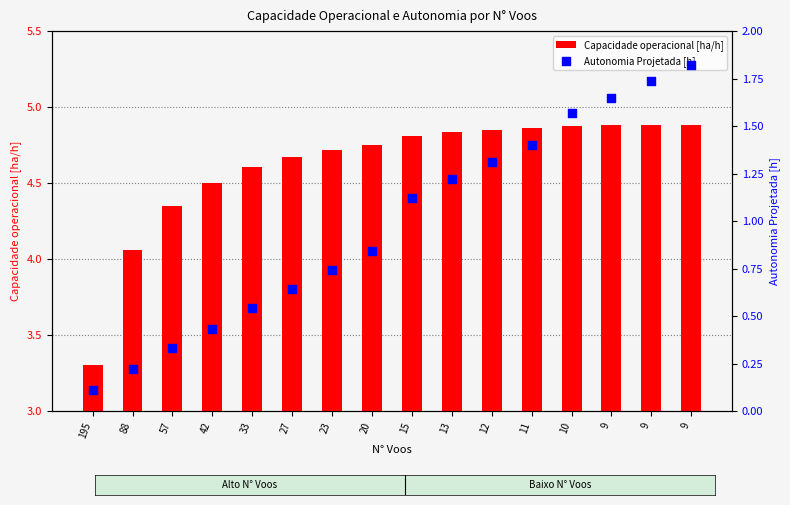

At how many categories does at least one series exceed 2?

16